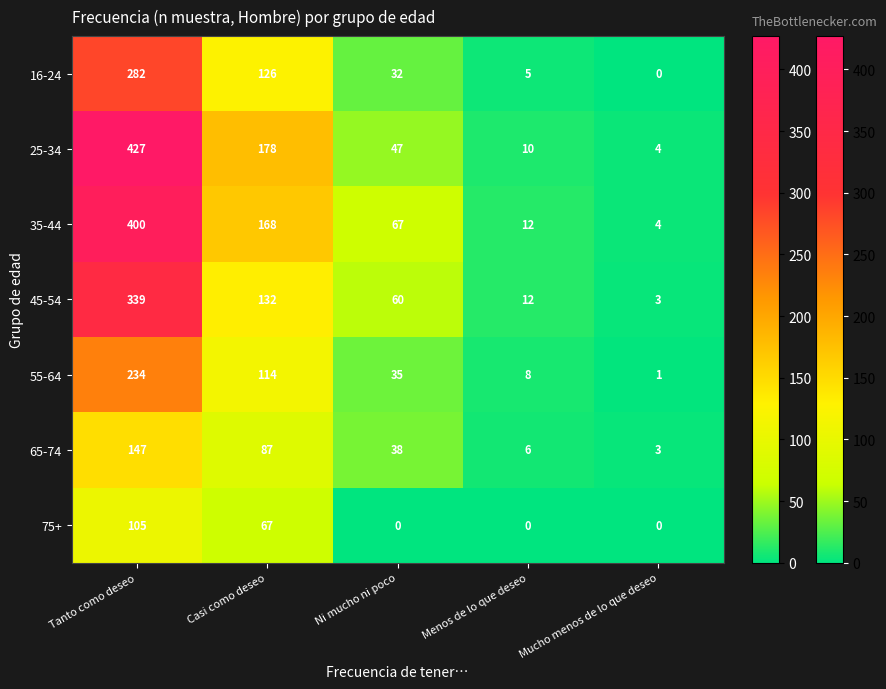

What is the sum of all 35-44 values?

651